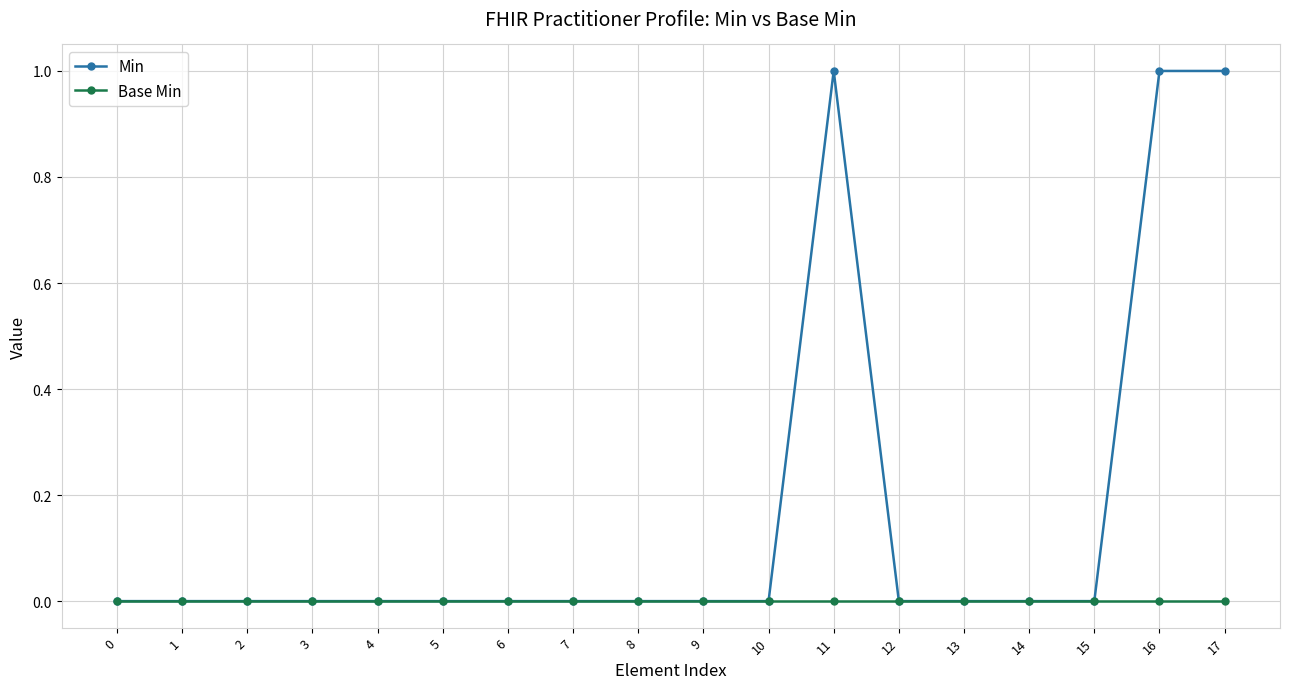

Which series has the widest spread of values?

Min